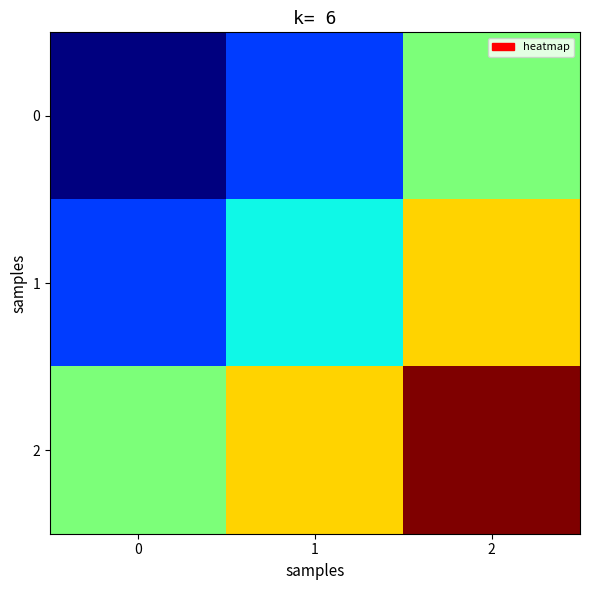

Count the number of categories in the chart.

3